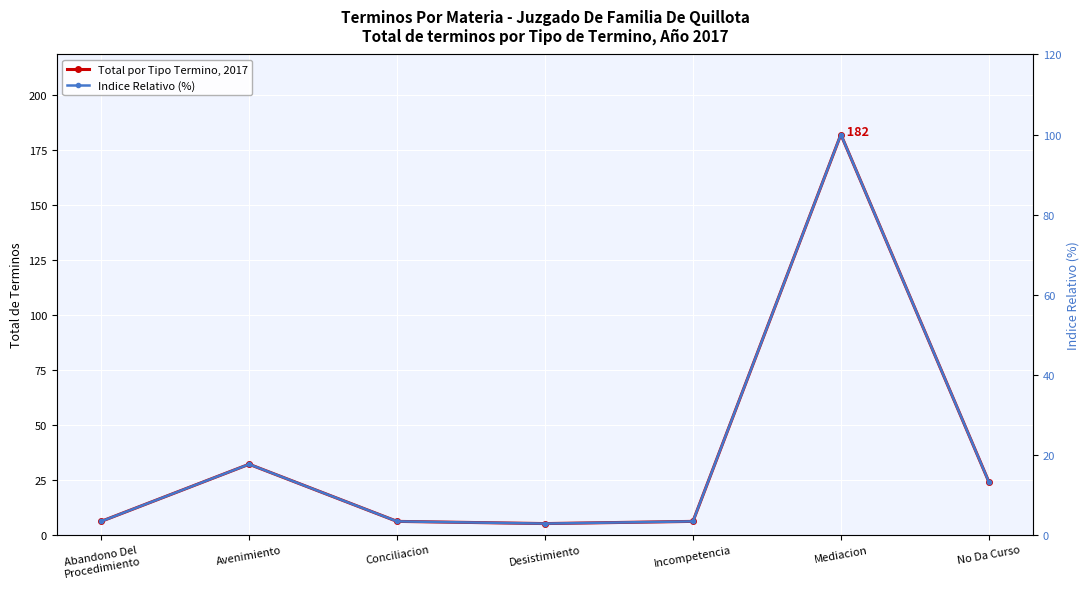

Where is the first local minimum for Indice Relativo (%)?

Desistimiento